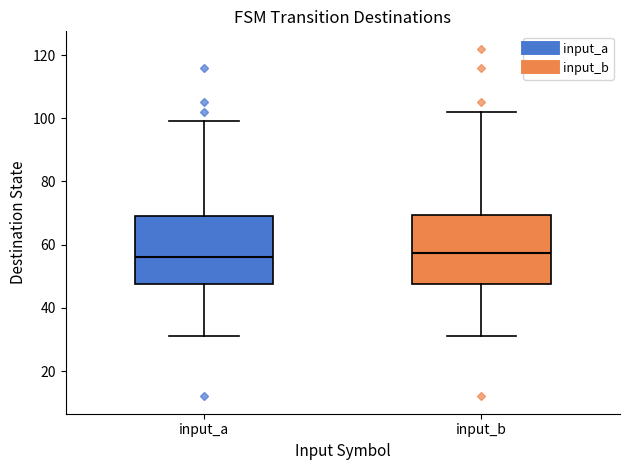

Reading left to right, transcribe this box plot: for each box, give where its median line is, the range the box spans, and where its two whiskers end, as read against the y-axis. The values are not printed on the chart, so give them approximately, as read against the axis.

input_a: median 56, box 48 to 70, whiskers 32 to 100
input_b: median 58, box 48 to 70, whiskers 32 to 102